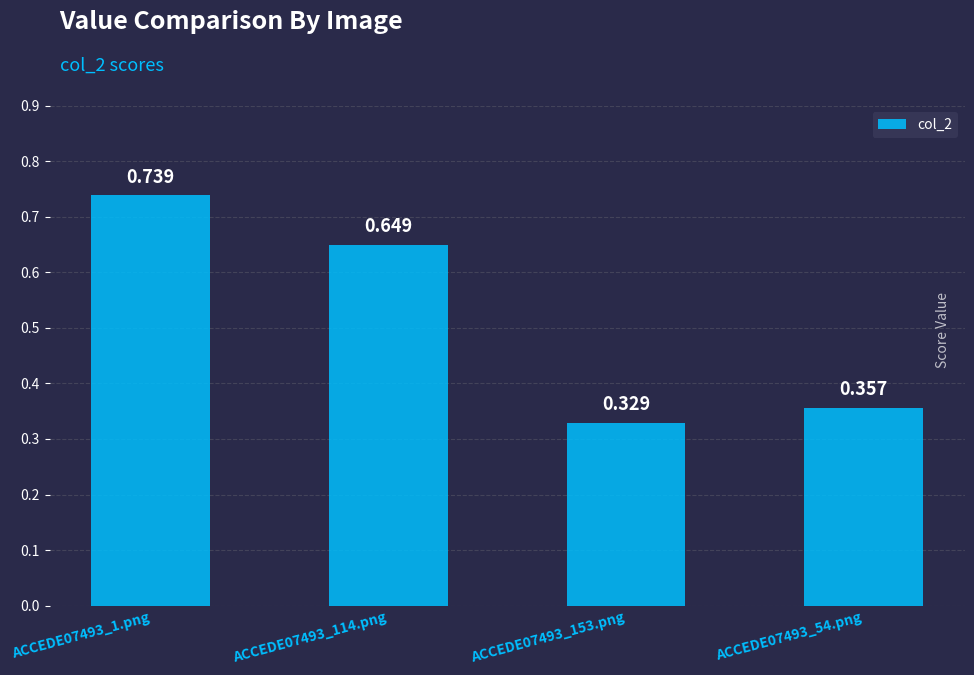

Are the bars horizontal?

No